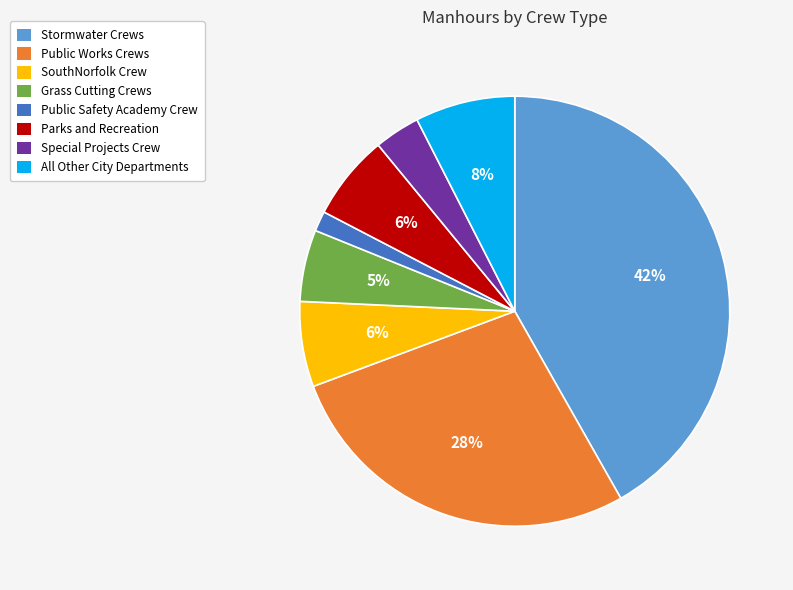

Do Special Projects Crew and Parks and Recreation together represent more than half of the pie?

No